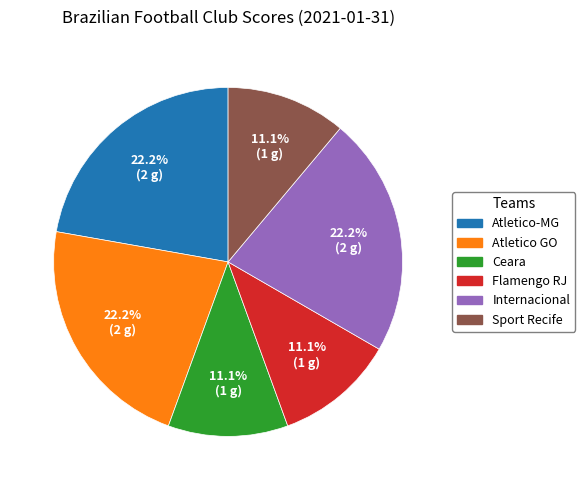

Is there any slice that represents more than half of the pie?

No